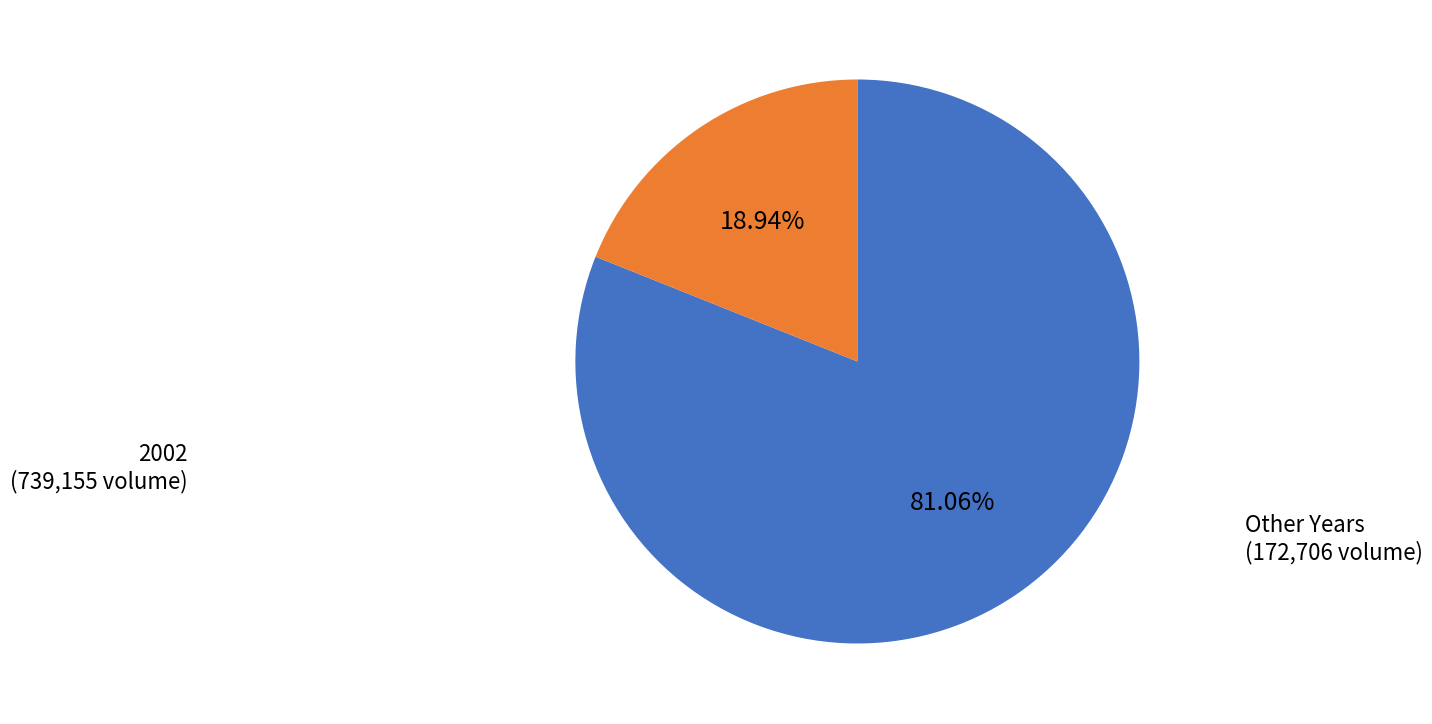

Is there a majority slice in this chart?

Yes